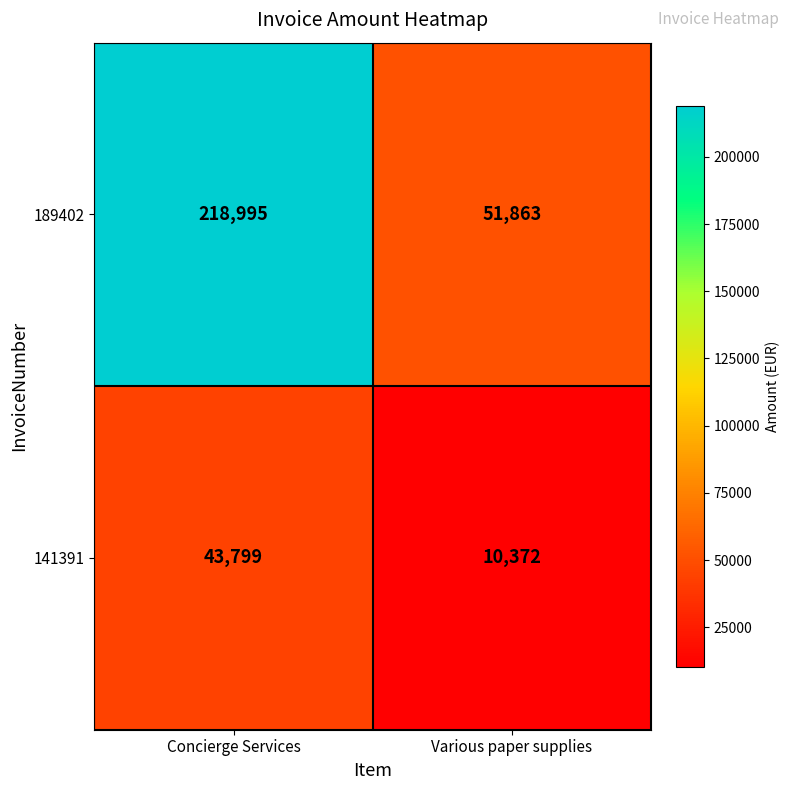

Which series has the largest range (max minus min)?

189402